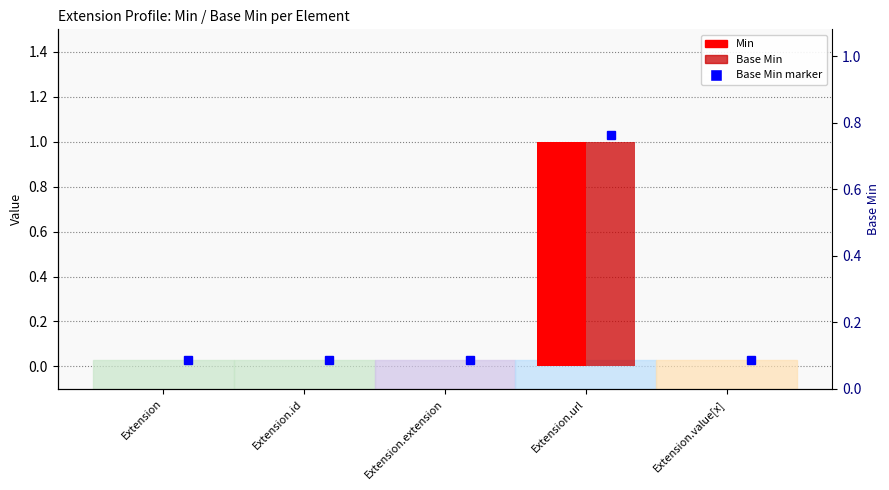

How many bars are there in each group?

2